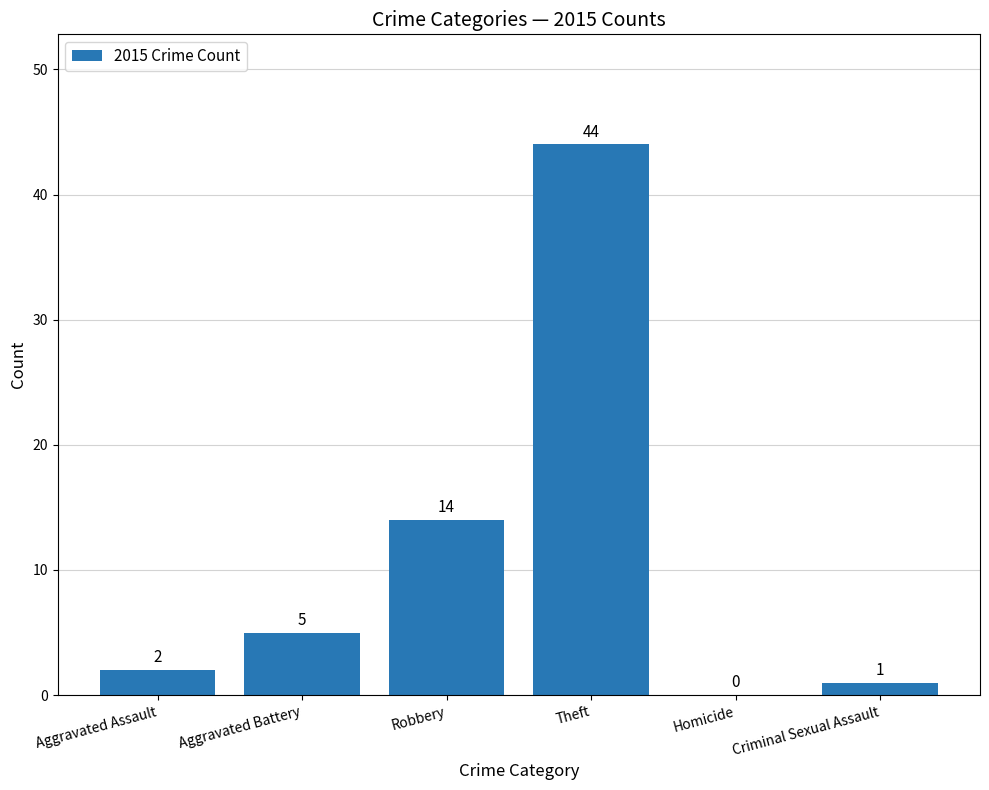

Which category has the highest value across all series?

Theft